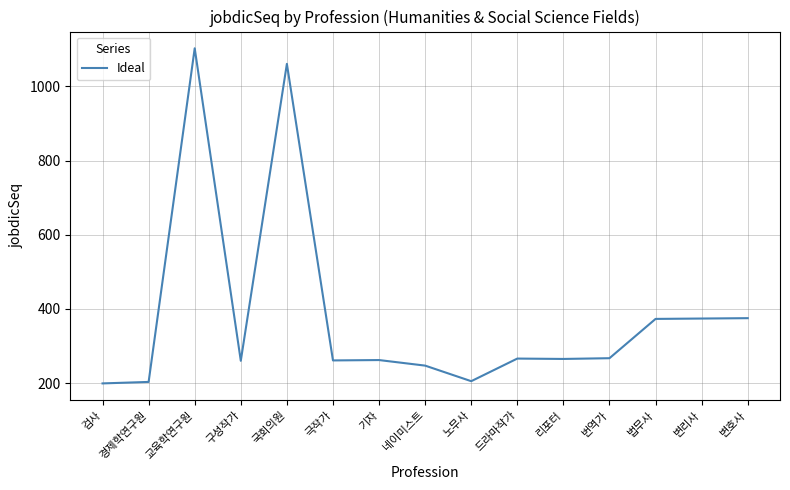

Between 번역가 and 변리사, which is larger?

변리사